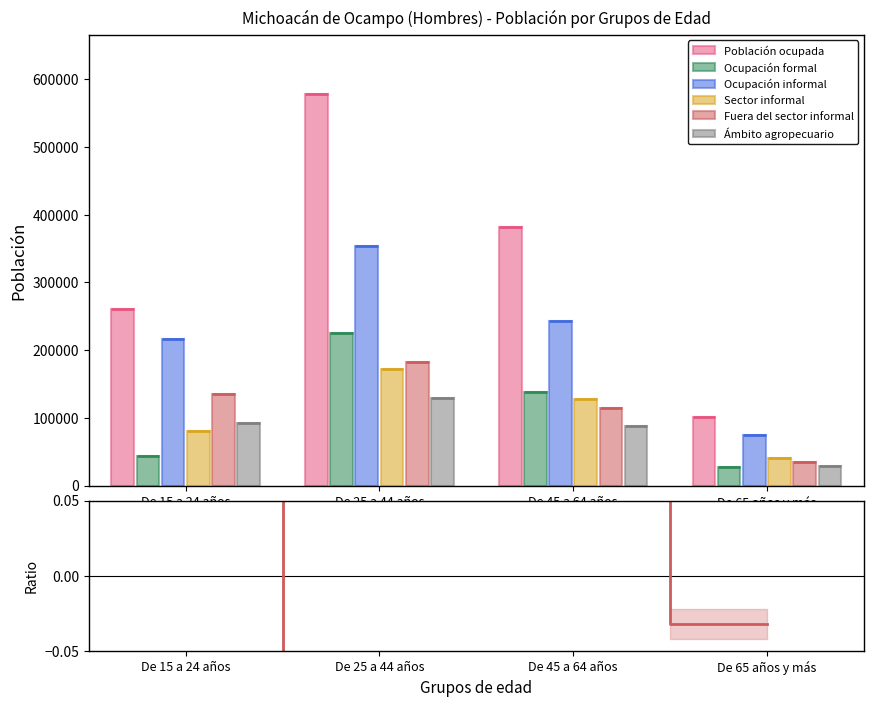

Reading left to right, extract all data points from this chart.

Población ocupada: 260445	579163	381433	101810
Ocupación formal: 44150	224629	138190	26855
Ocupación informal: 216295	354534	243243	74955
Sector informal: 81022	172719	128435	40816
Fuera del sector informal: 135273	181815	114808	34139
Ámbito agropecuario: 92208	128676	88122	28900